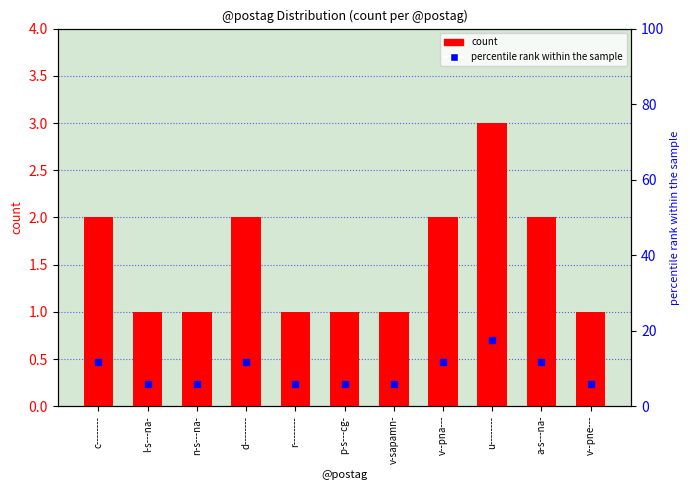

What are all the series names shown in the legend?

count, percentile rank within the sample